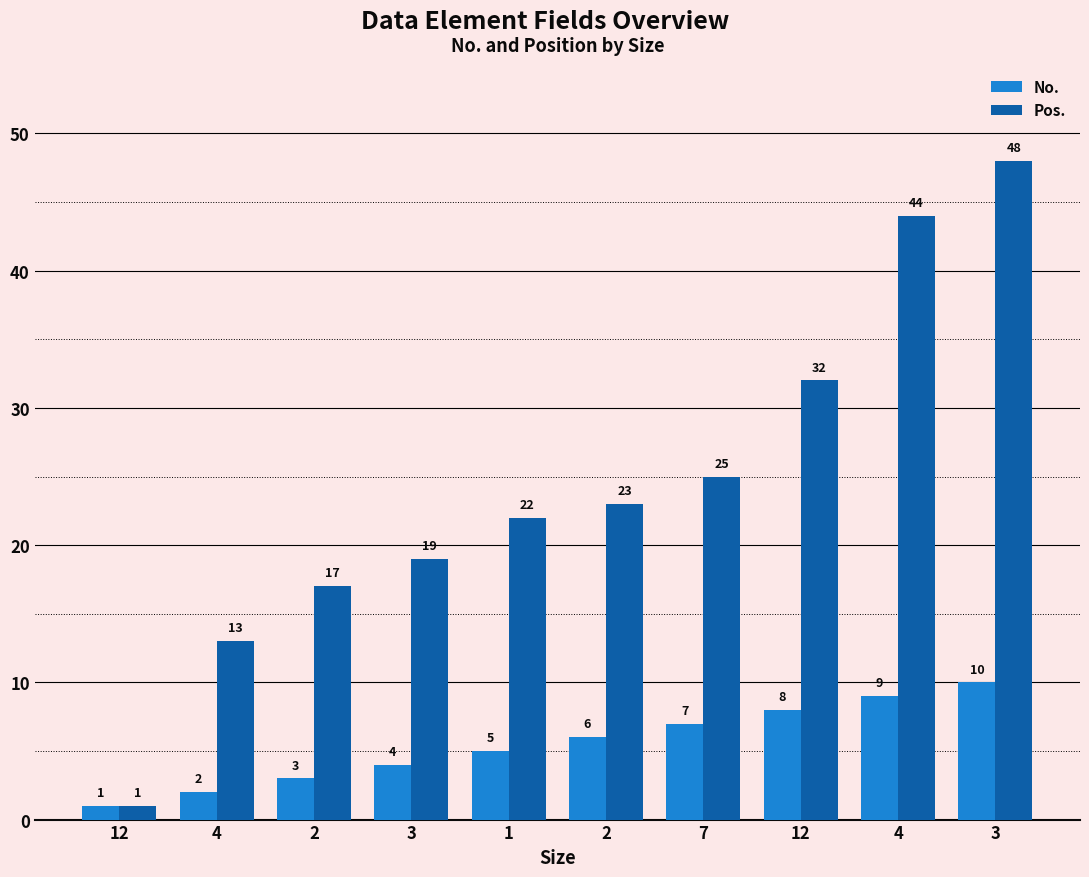

Count the number of categories in the chart.

10